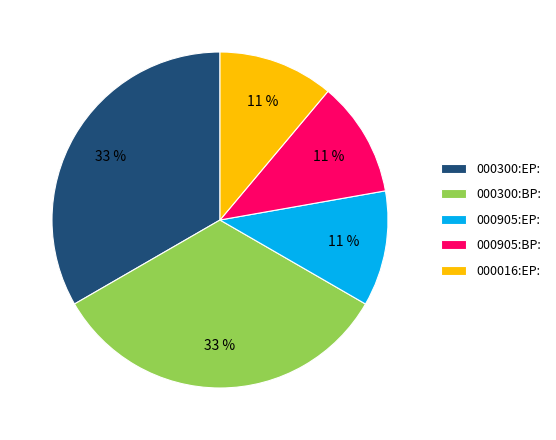

True or false: 000300:BP: accounts for 44% of the total.

False